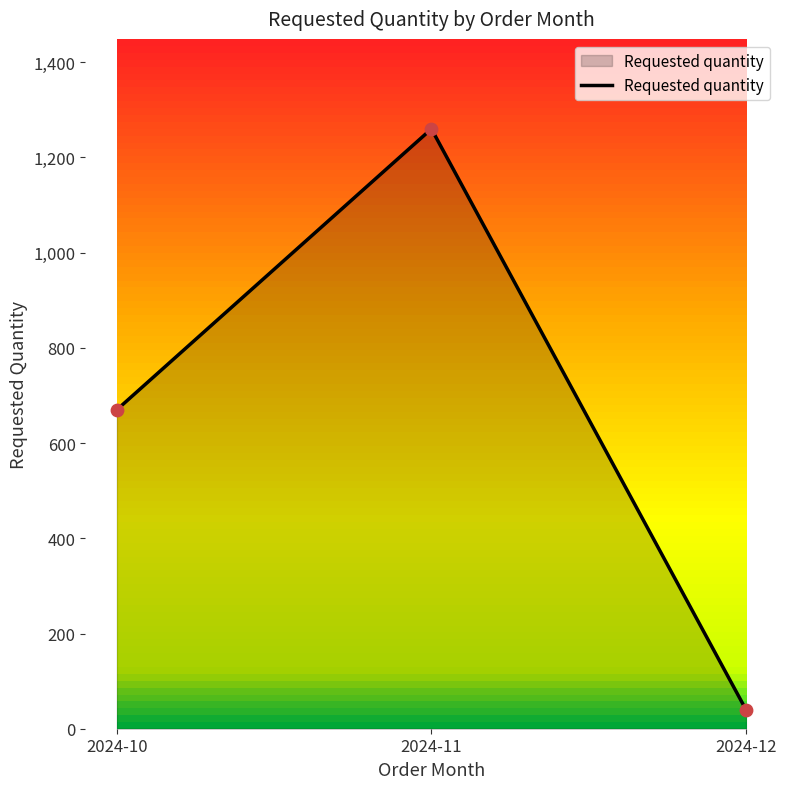

What is the change in value from 2024-10 to 2024-11?

+590